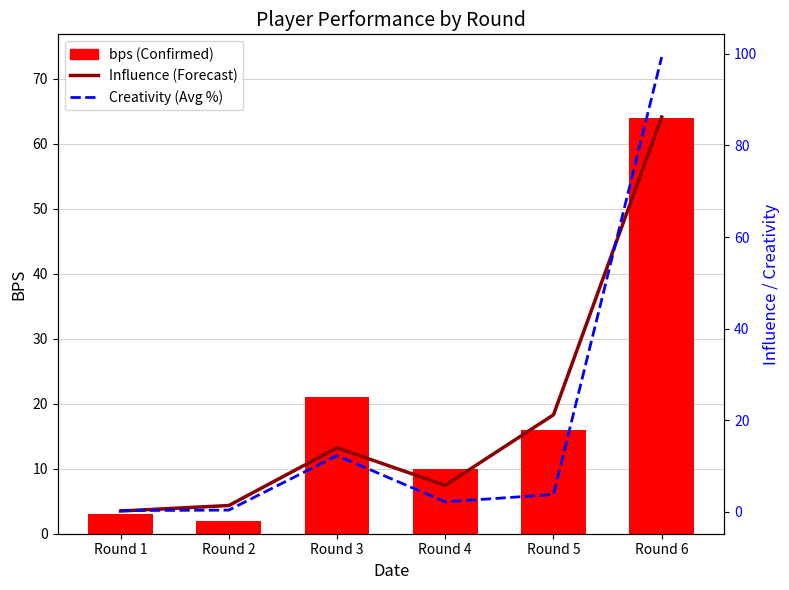

What is the value of the bps (Confirmed) bar at the 5th from the left?

16.0